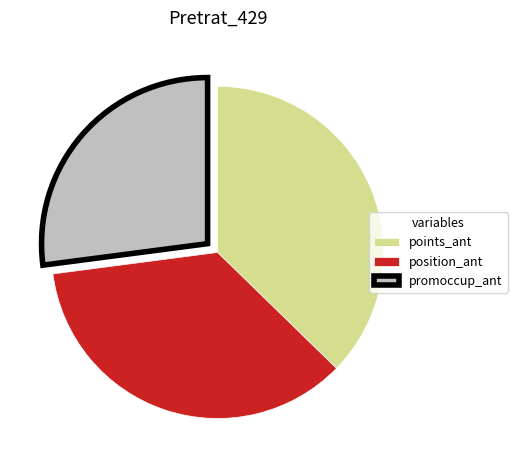

Rank the categories by value from highest to lowest.

points_ant, position_ant, promoccup_ant